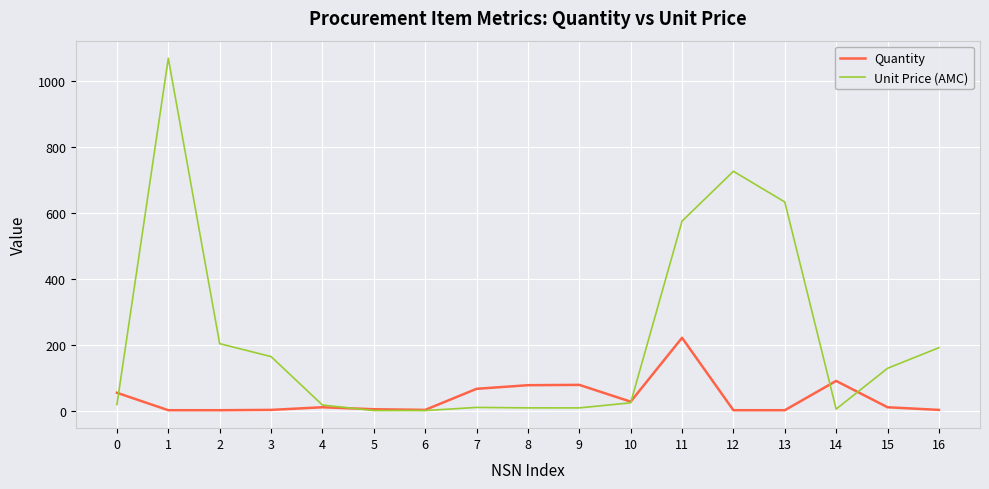

Between 3 and 4, which series saw the biggest shift?

Unit Price (AMC)